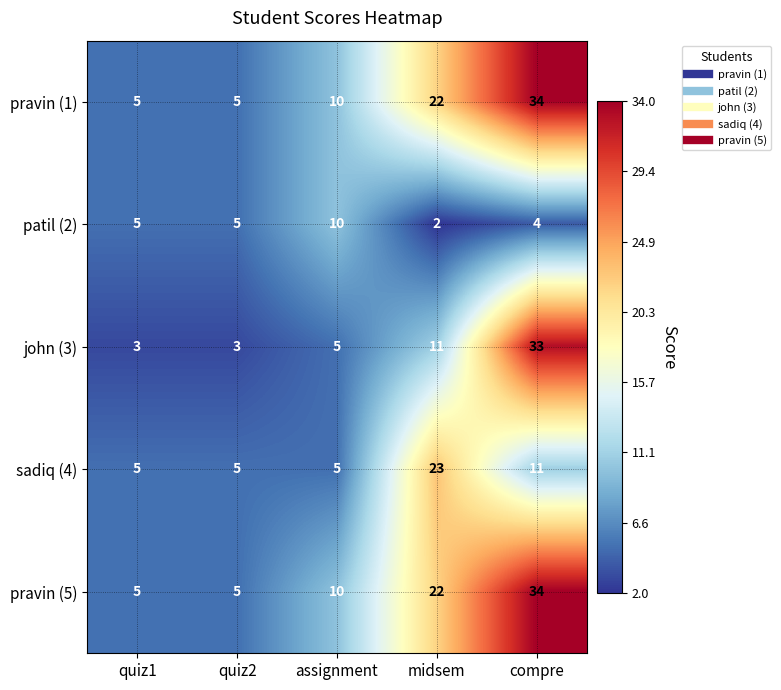

Where is john (3) nearest to the value 18?

midsem